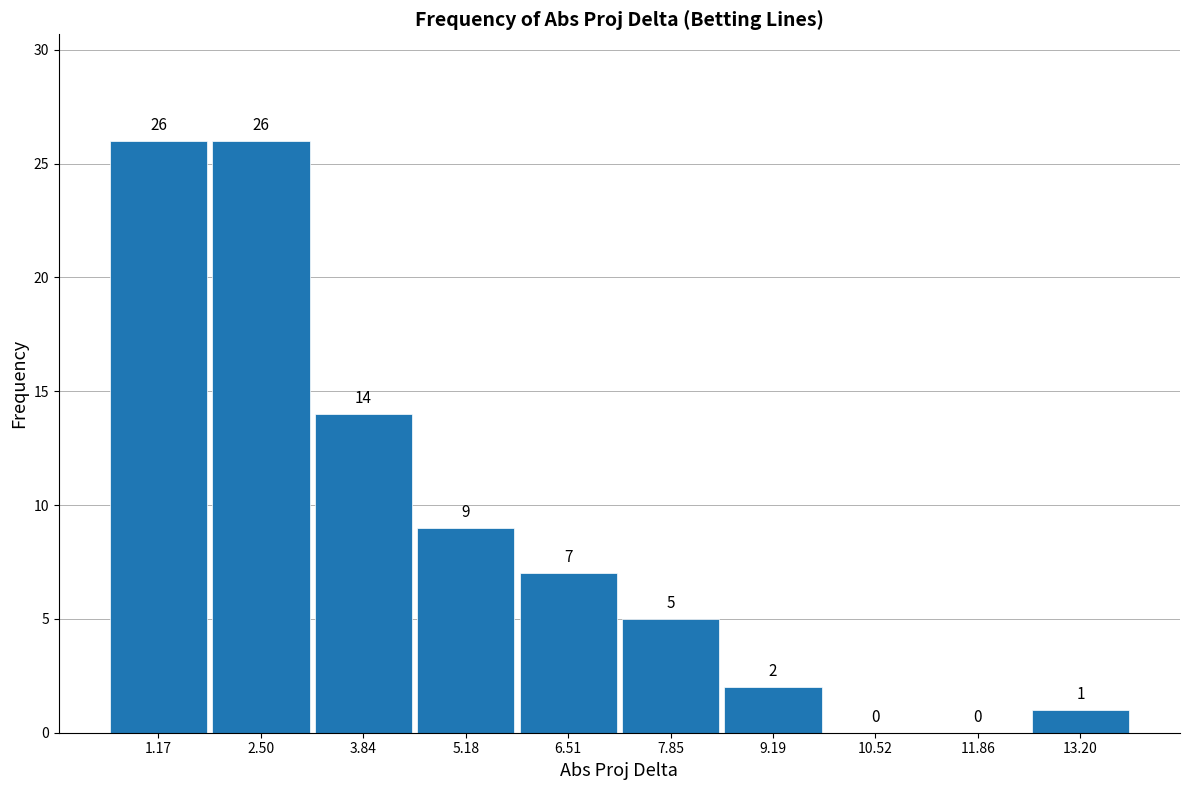

How tall is the bar that spans 7.2 to 8.6 on the x-axis? The bar edges are not printed on the chart, so give them approximately, as read against the axis.

5